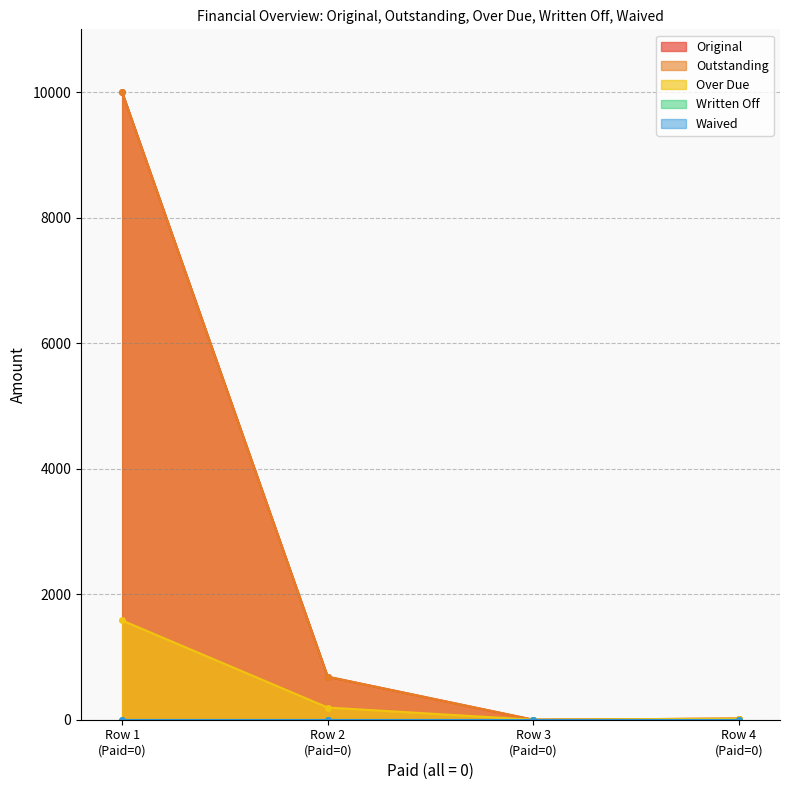

The value of Over Due at Row 2 (Paid=0) is 122.9. True or false?

False